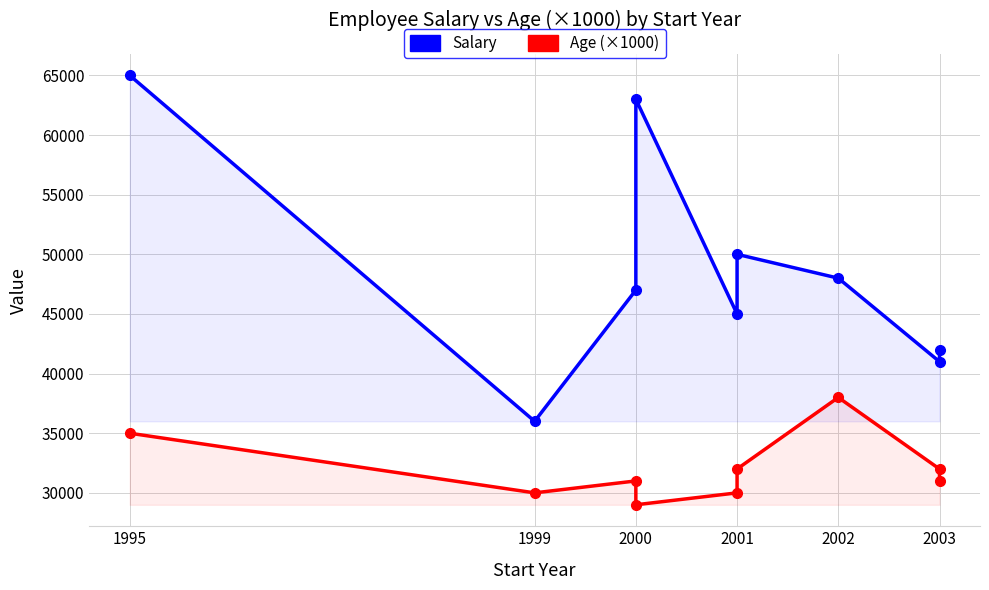

Count the number of categories in the chart.

9